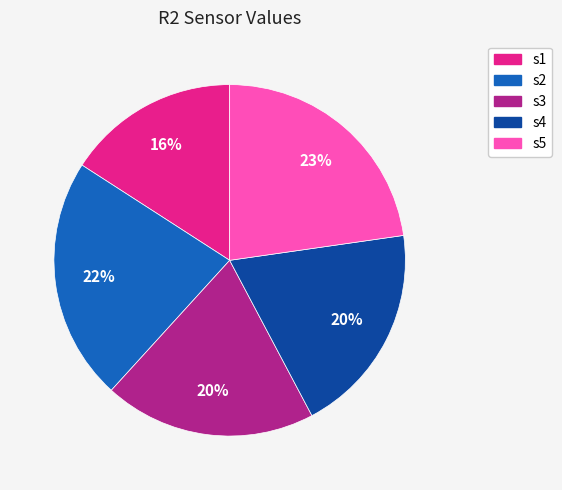

To the nearest percent, what percentage of the pie is s4?

20%